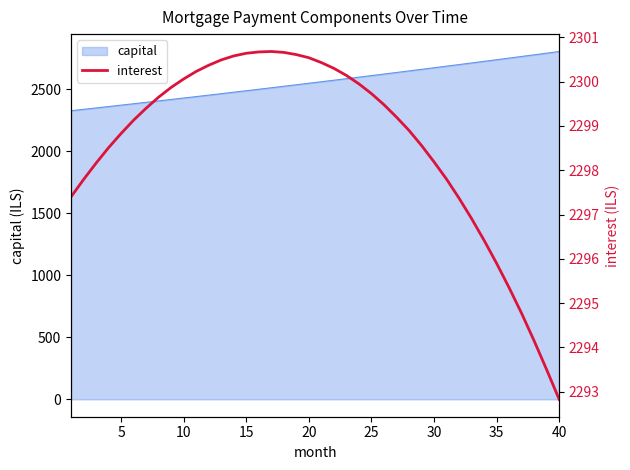

What is the sum of all values?

91944.1